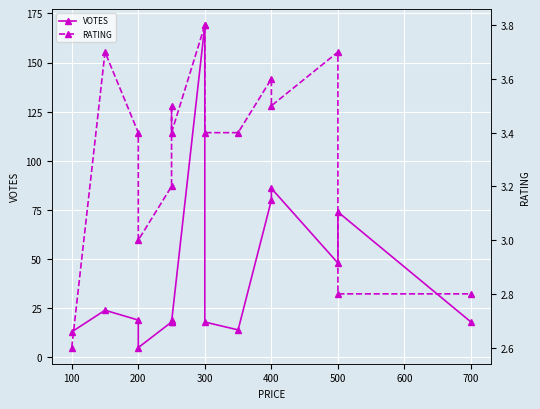

What is the minimum value for VOTES?

5.0